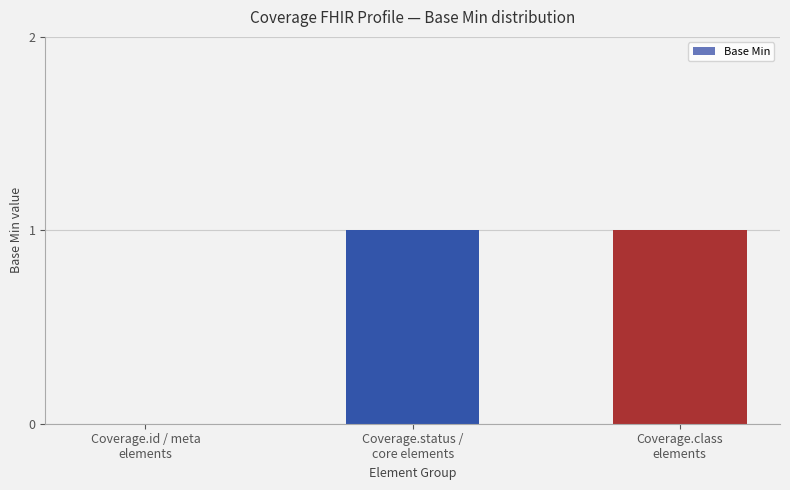

Reading left to right, transcribe all the data shown in this chart.

Coverage.id / meta
elements=0	Coverage.status /
core elements=1	Coverage.class
elements=1